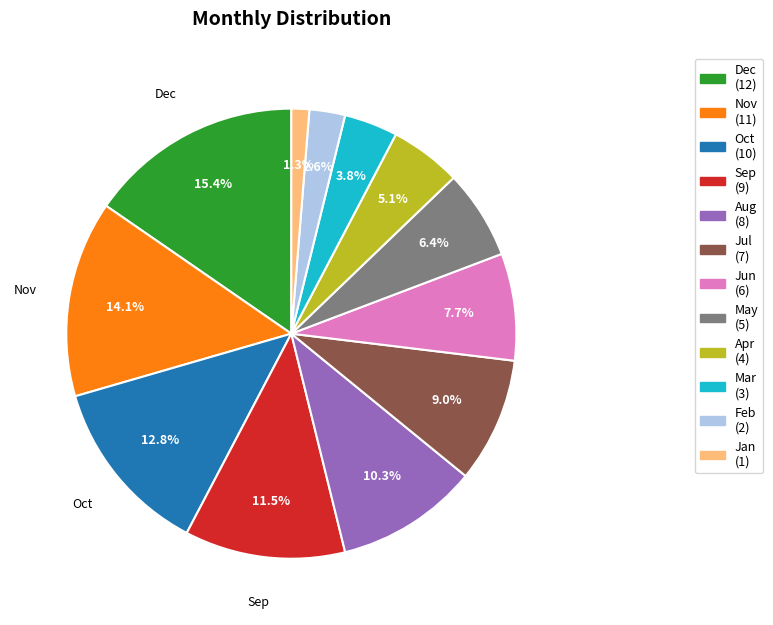

Rank the categories by value from highest to lowest.

Dec, Nov, Oct, Sep, Aug, Jul, Jun, May, Apr, Mar, Feb, Jan